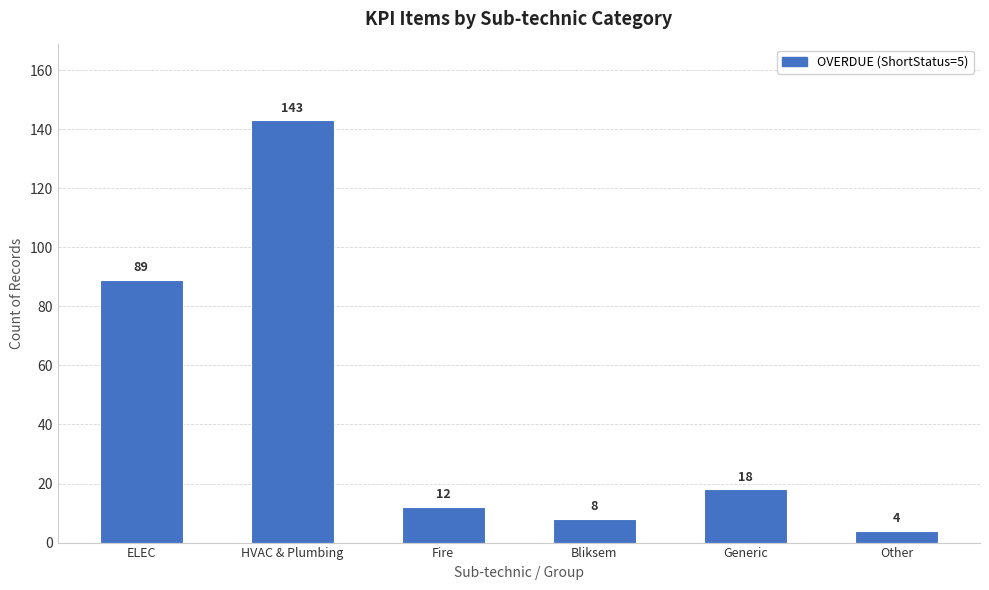

True or false: the data shows 230 at HVAC & Plumbing.

False